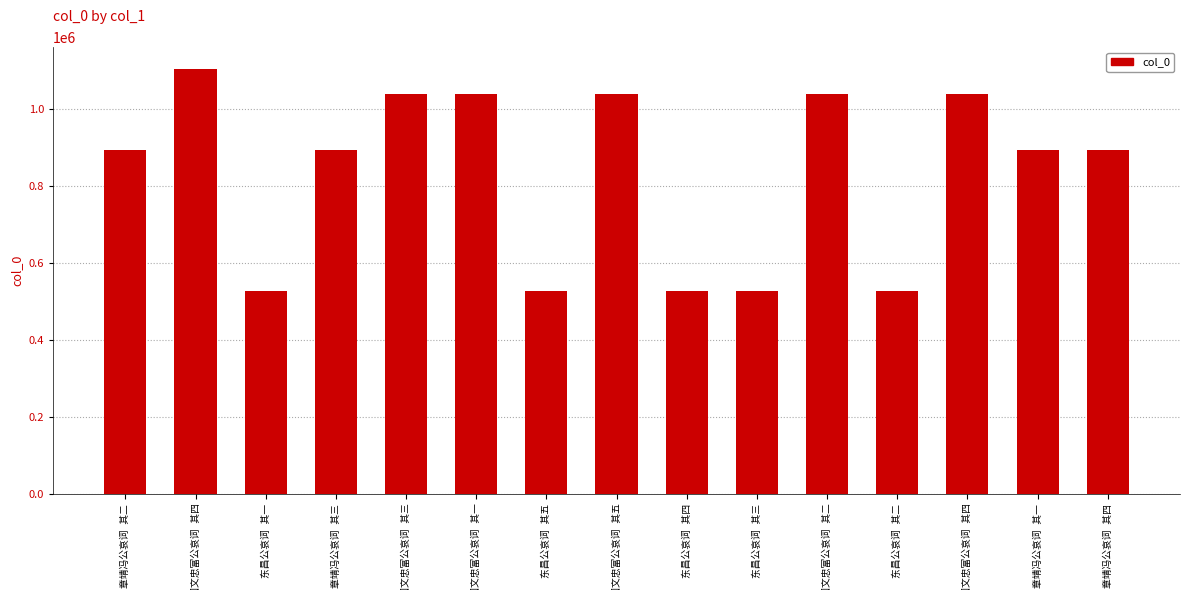

True or false: the data shows 495234 at 章靖冯公哀词 其三.

False